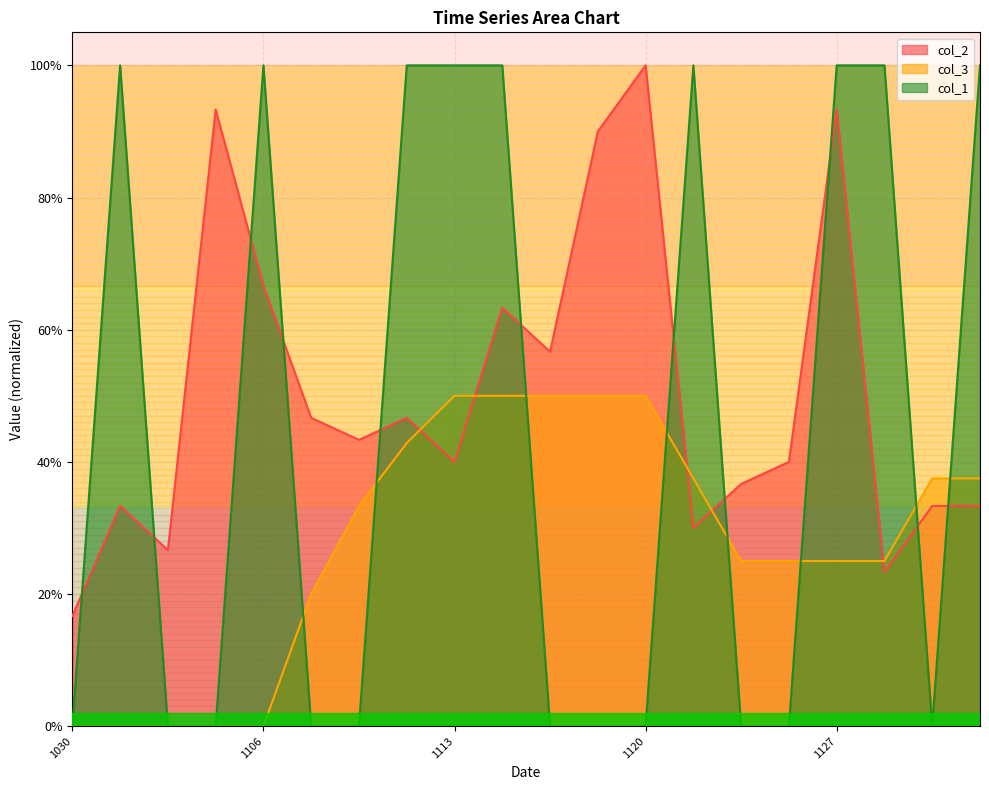

What is the value of the col_1 point at the 9th from the left?

1.0